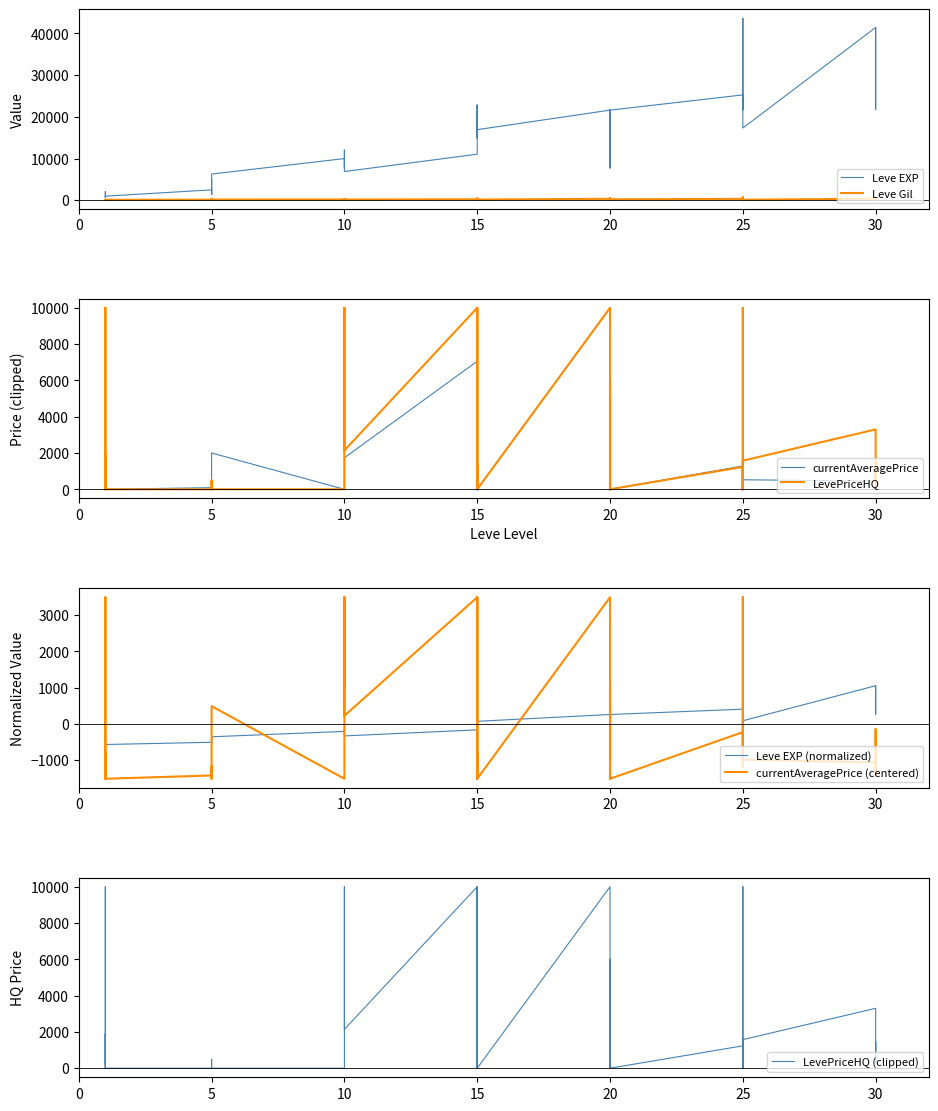

How many data points in Leve Gil are above 175?

19